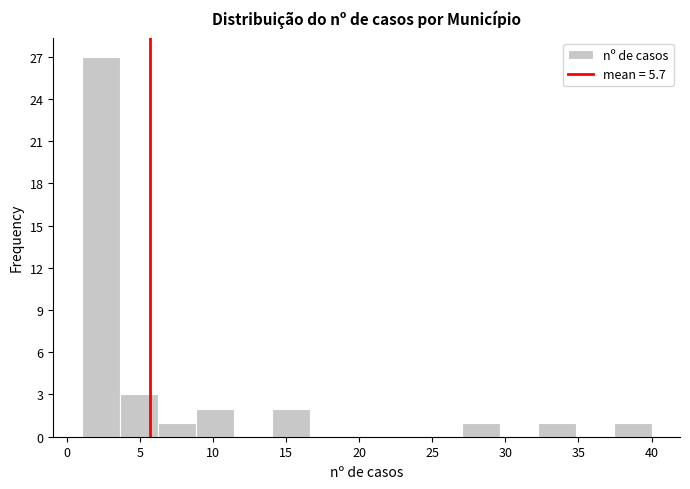

Which range on the x-axis has the tallest bar?

1.0 to 3.6